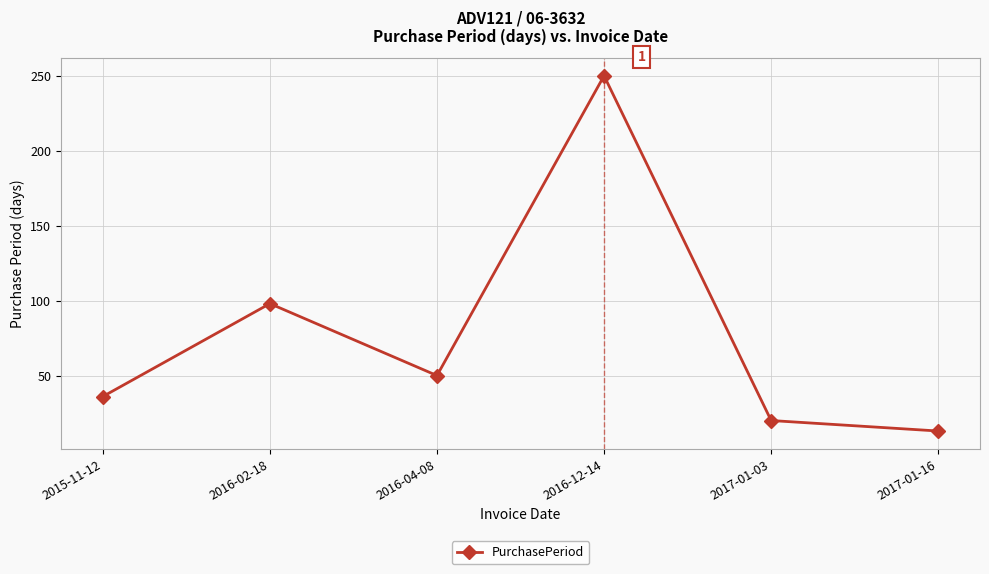

What is the difference between the values at 2016-02-18 and 2016-12-14?

152